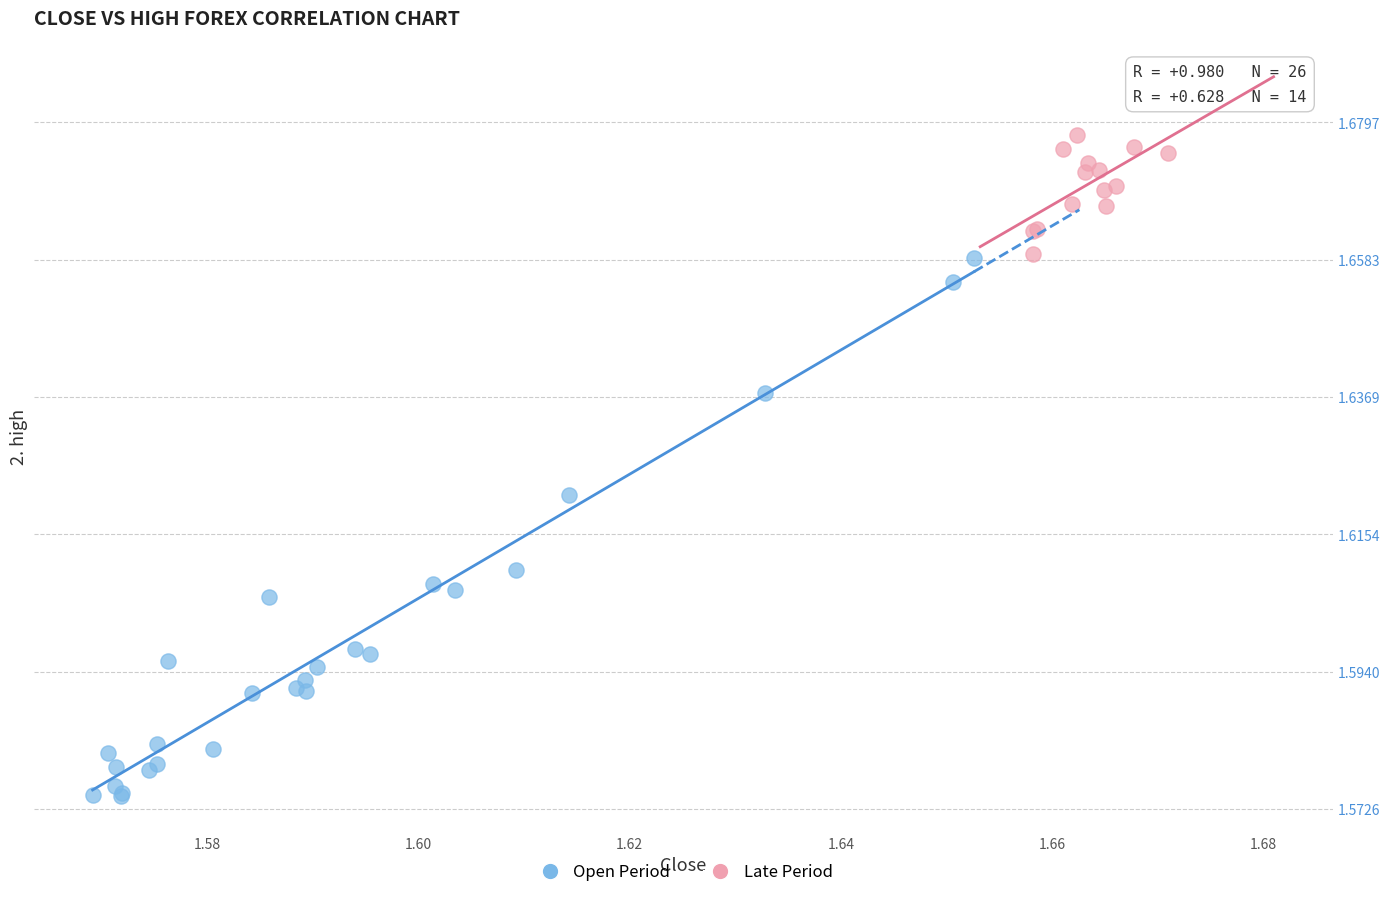

Which series has the largest Y range (max minus min)?

Open Period